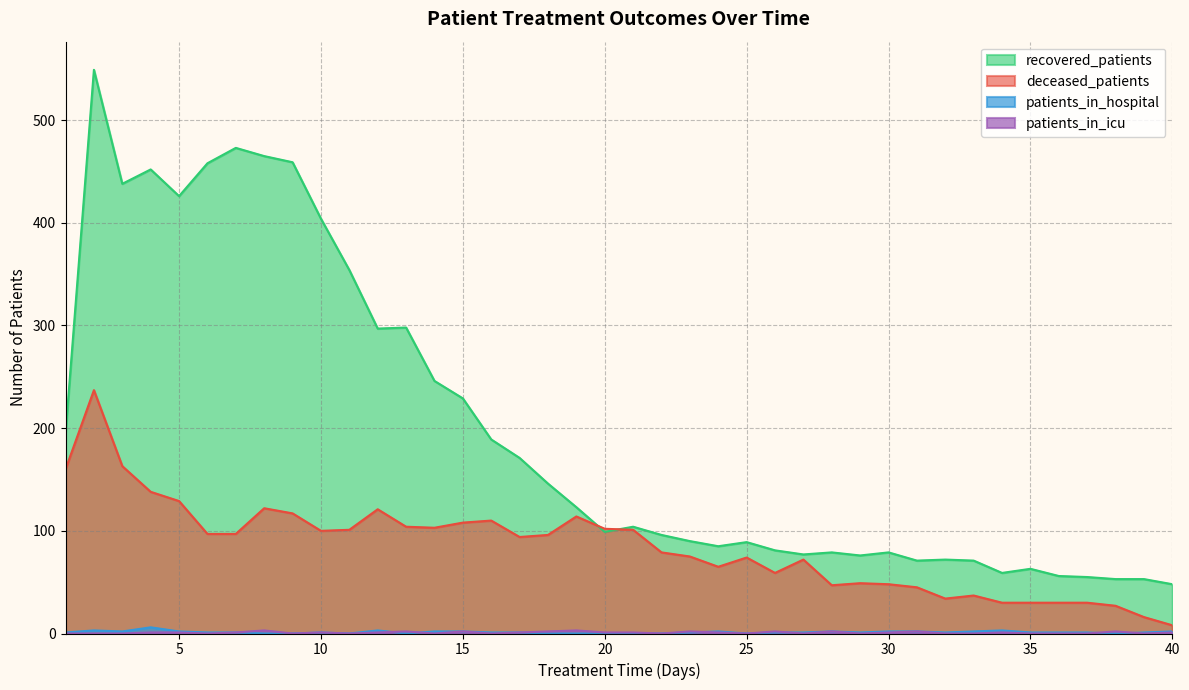

What are all the series names shown in the legend?

recovered_patients, deceased_patients, patients_in_hospital, patients_in_icu